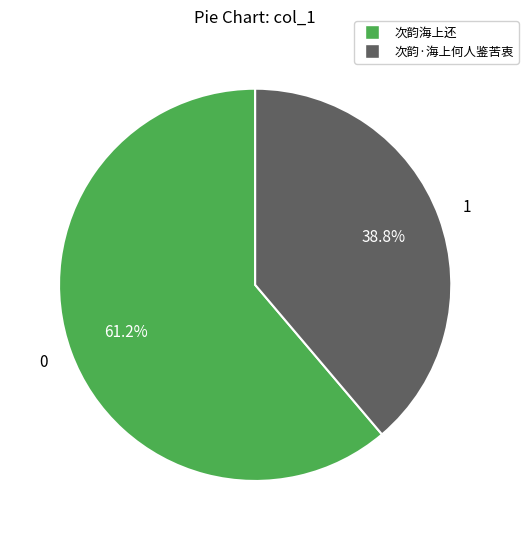

To the nearest percent, what is the average slice percentage?

50%